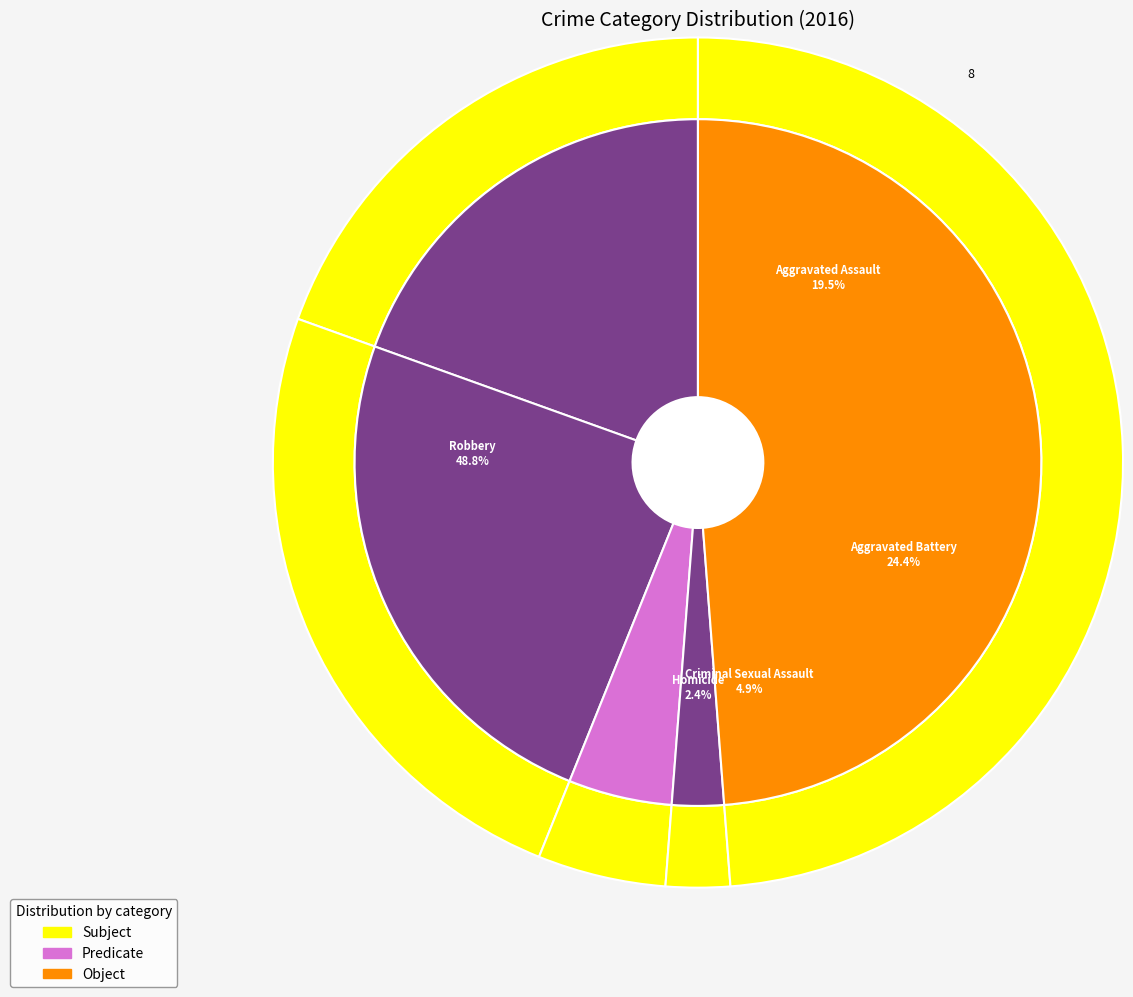

True or false: 2 accounts for 5% of the total.

True